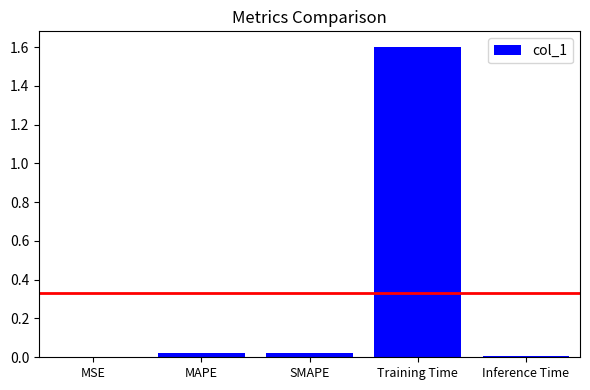

At which category does the chart reach its peak across all series?

Training Time